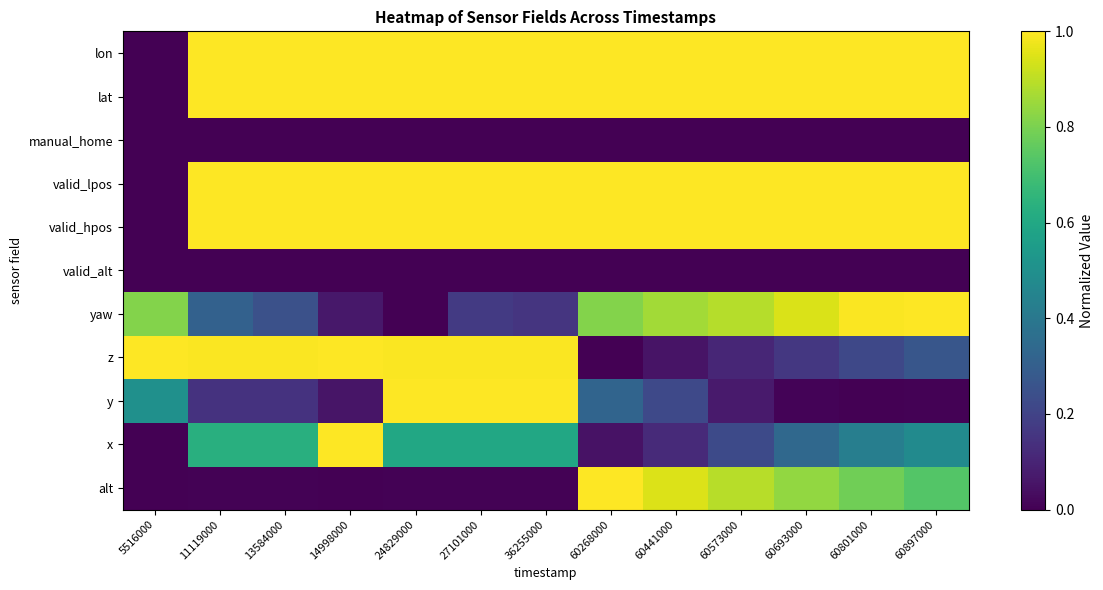

What is the total value across all series at 60801000?

6.4